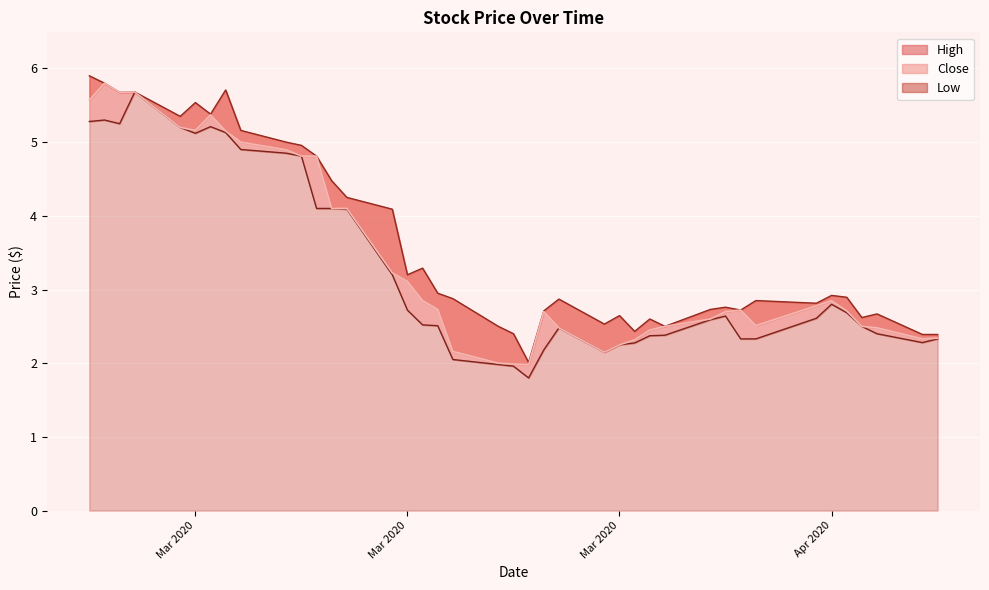

Between 2020-03-12 and 2020-03-26, which series saw the biggest shift?

Low